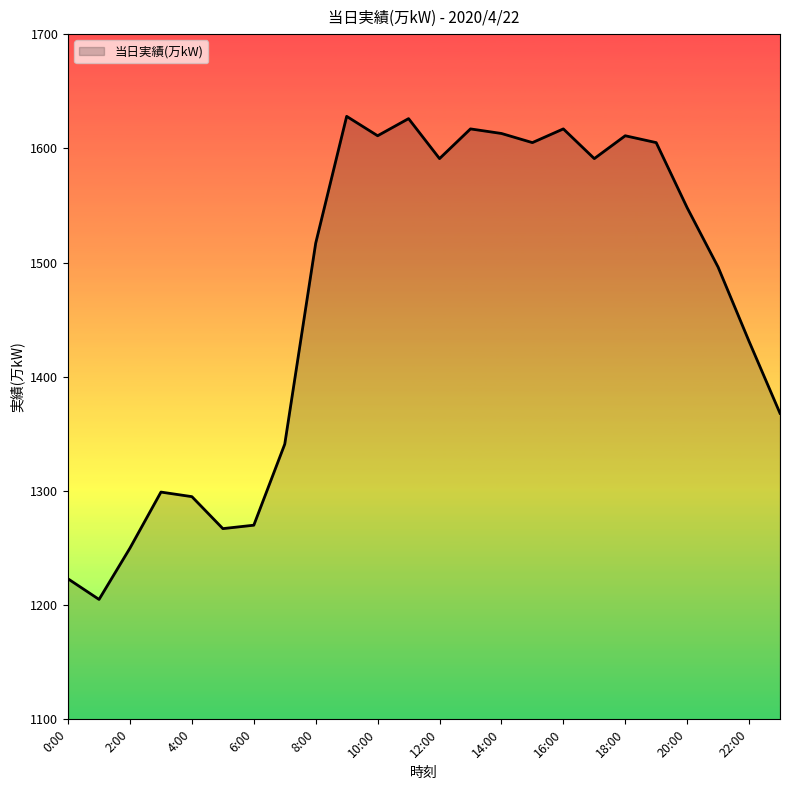

What is the smallest value displayed?

1205